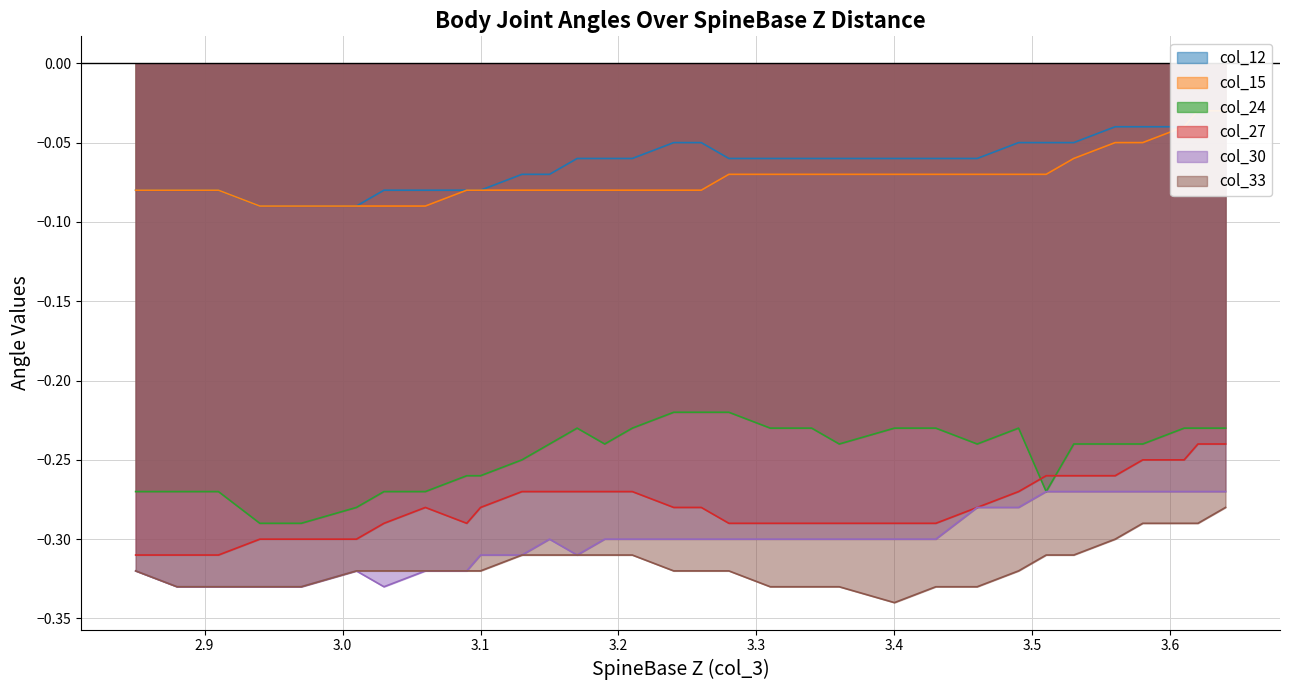

How many lines are shown in the chart?

6